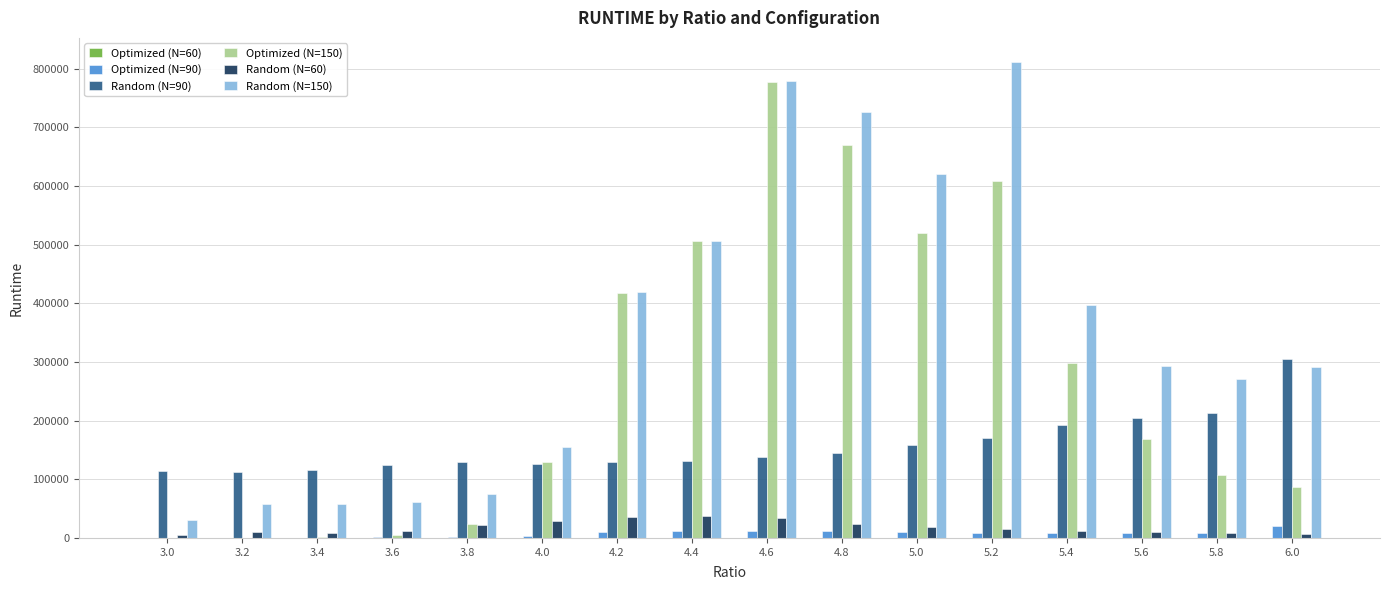

What is the greatest value displayed?

812034.5